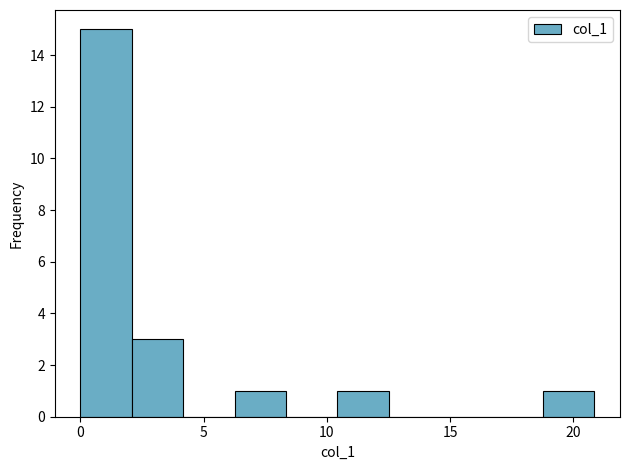

How tall is the bar that spans 10.5 to 12.5 on the x-axis? Neither the bar edges nor the heights are printed on the chart, so give them approximately, as read against the axes.

1